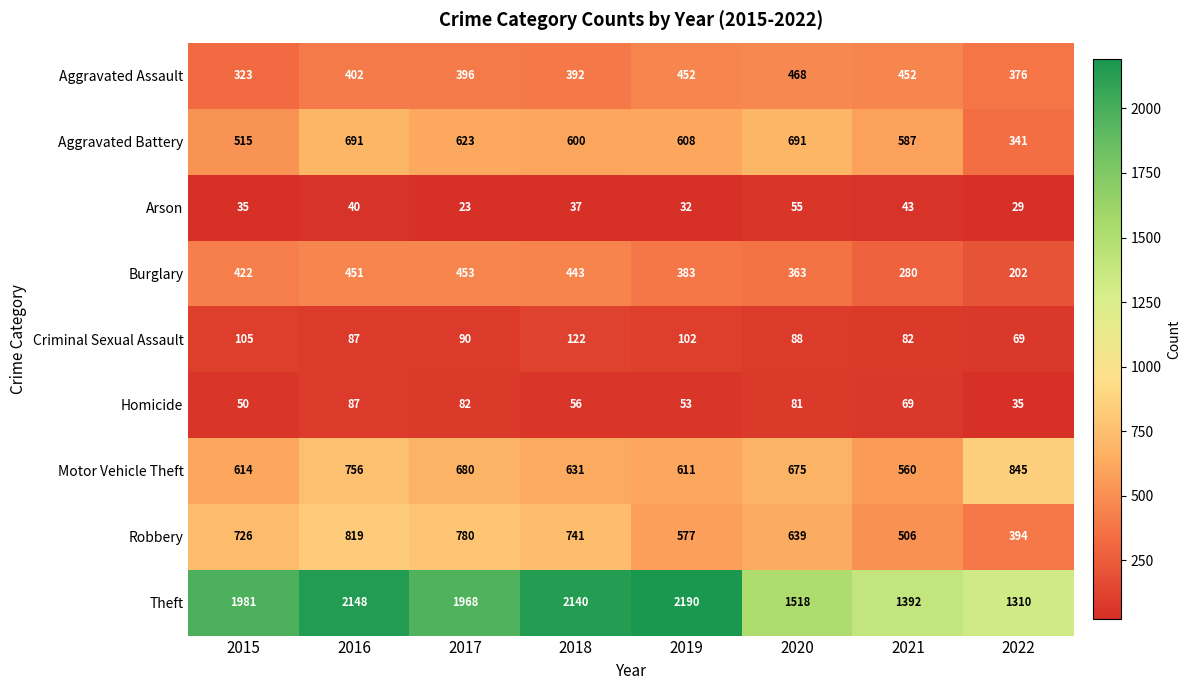

What is the difference between the Robbery values at 2015 and 2022?

332